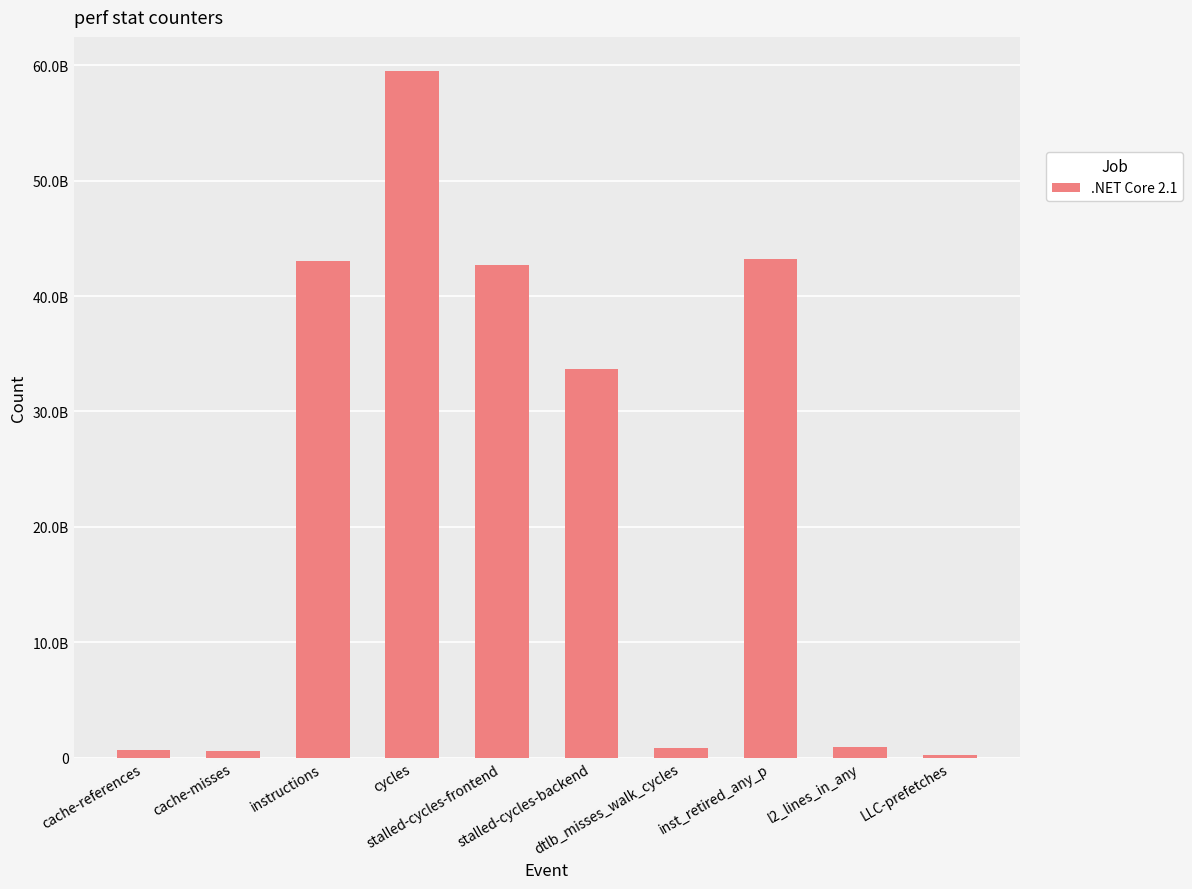

What is the maximum value shown in the chart?

59485606937